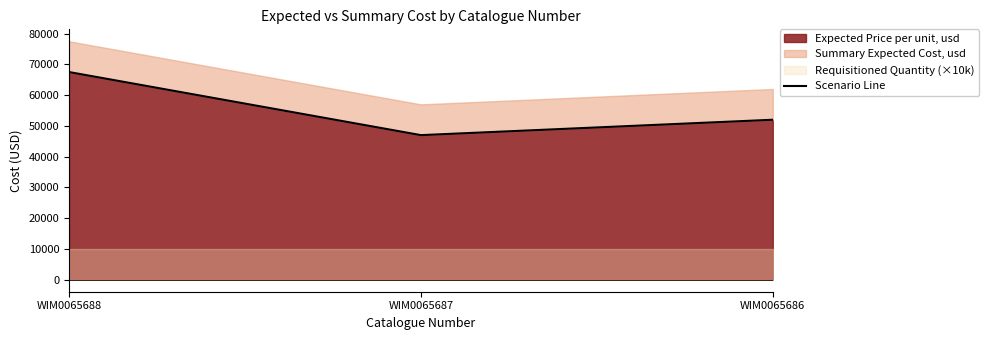

What is the difference between the maximum and minimum values?

20500